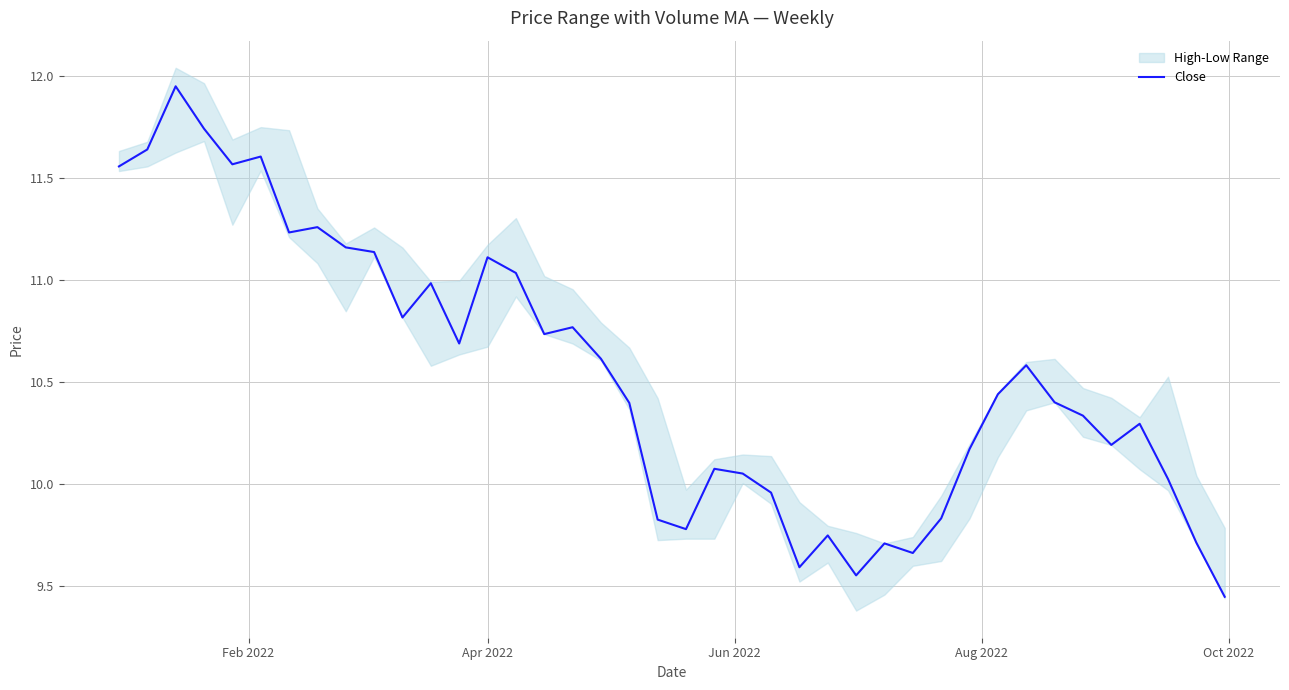

Reading left to right, list all the values displayed in this chart.

11.6	11.6	11.9	11.7	11.6	11.6	11.2	11.3	11.2	11.1	10.8	11.0	10.7	11.1	11.0	10.7	10.8	10.6	10.4	9.8	9.8	10.1	10.1	10.0	9.6	9.8	9.6	9.7	9.7	9.8	10.2	10.4	10.6	10.4	10.3	10.2	10.3	10.0	9.7	9.4